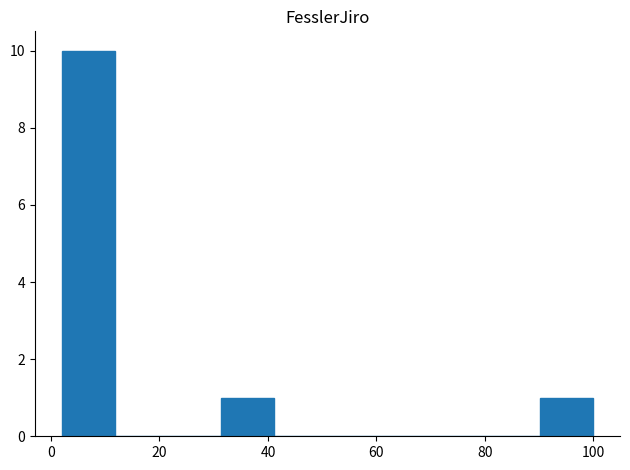

How tall is the bar that spans 90.2 to 100.0 on the x-axis? Neither the bar edges nor the heights are printed on the chart, so give them approximately, as read against the axes.

1